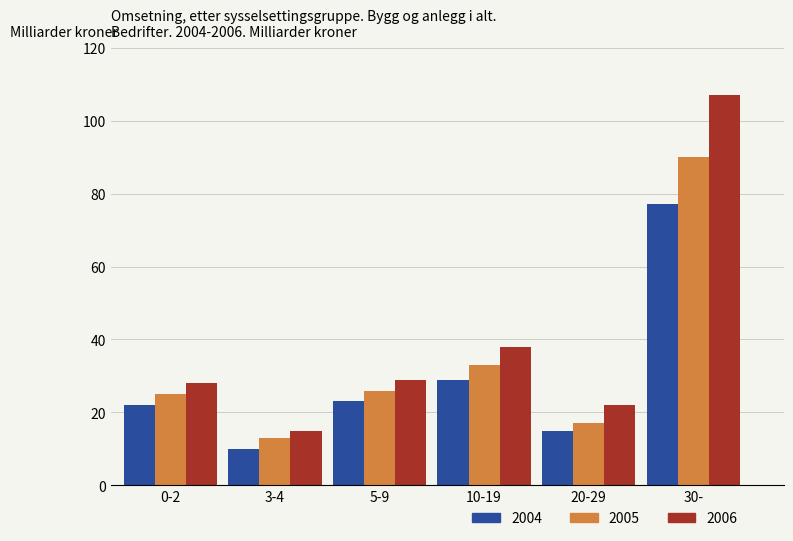

What is the difference between the highest and lowest values at 5-9?

6